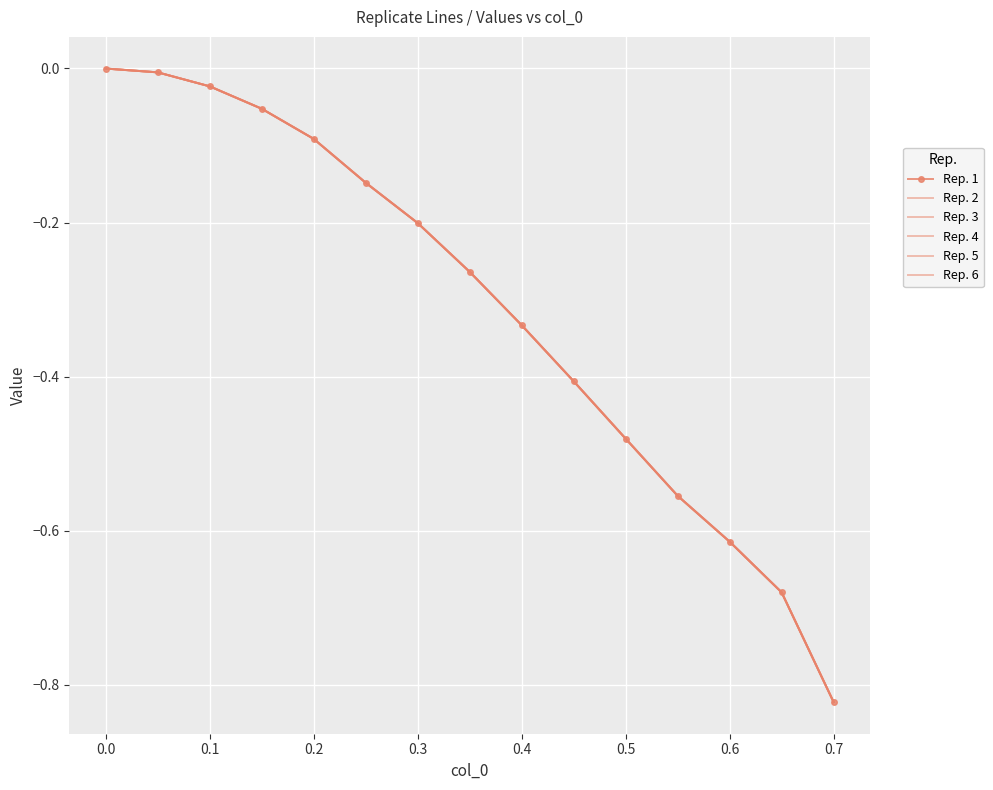

True or false: Rep. 3 and Rep. 5 intersect in this chart.

False